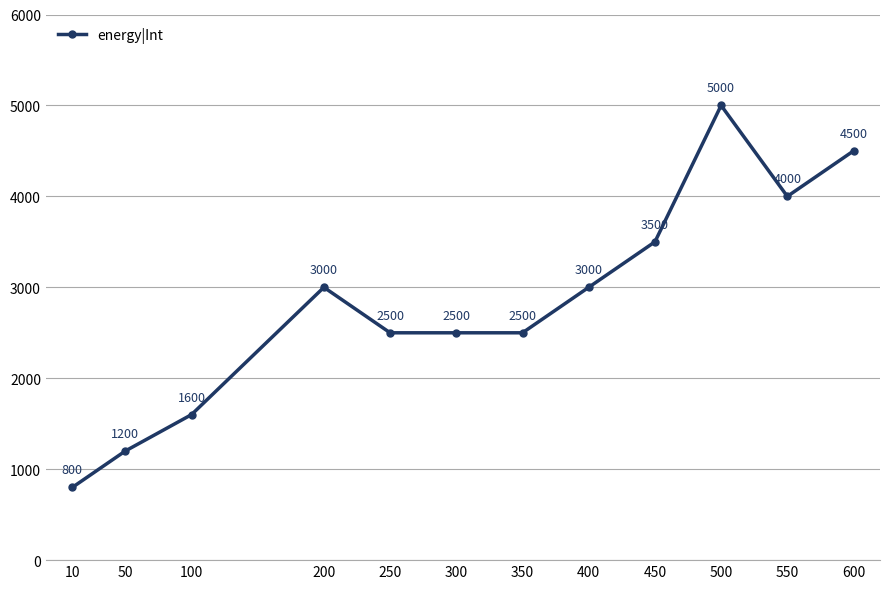

Reading left to right, what are all the values shown in this chart?

800	1200	1600	3000	2500	2500	2500	3000	3500	5000	4000	4500